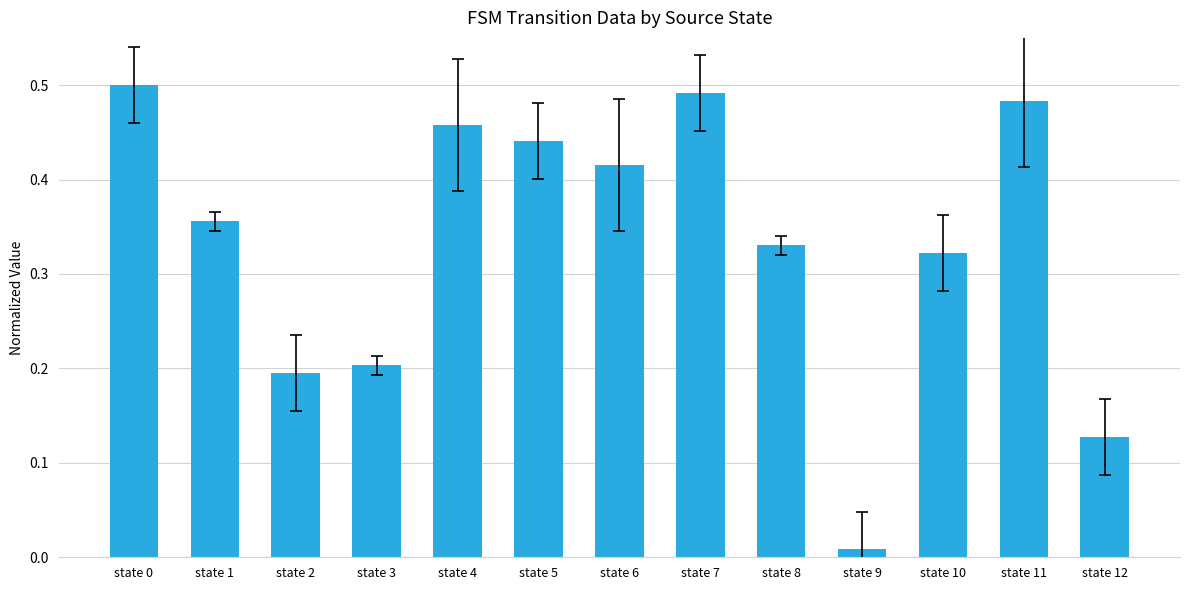

Is it true that the value at state 7 is 0.5?

True